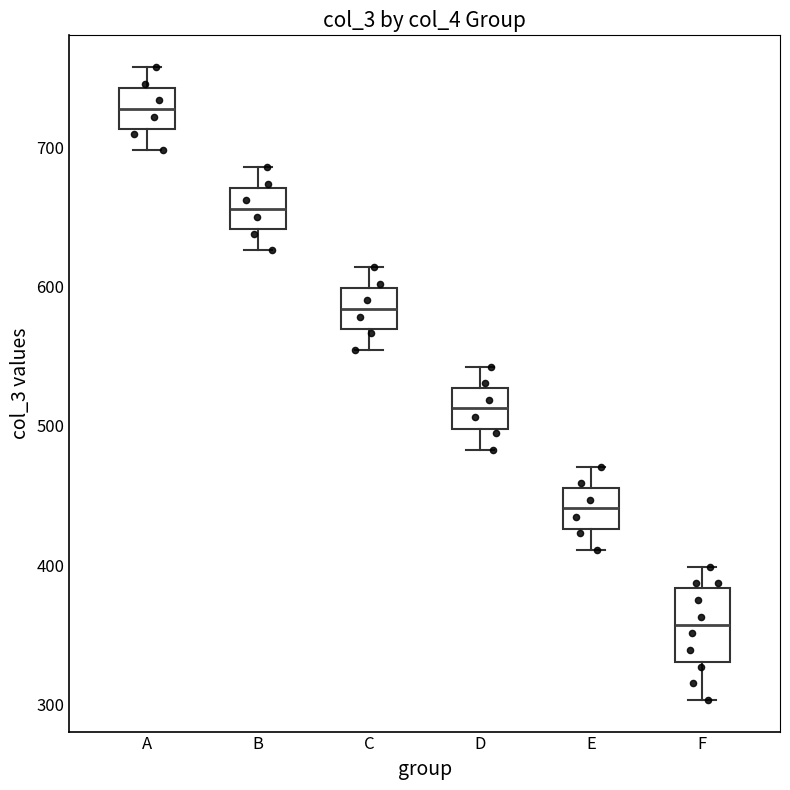

Where does the lower whisker of the box for C end on the y-axis? The values are not printed on the chart, so give them approximately, as read against the axis.

550